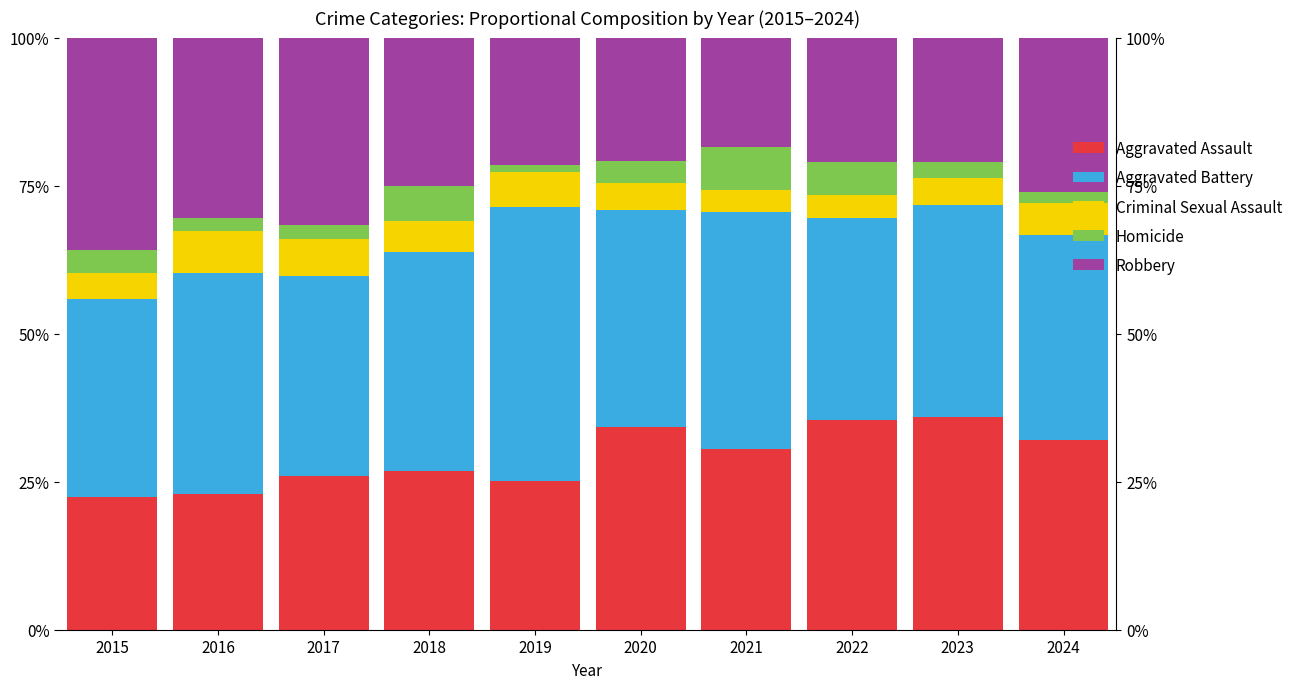

Is it true that Aggravated Battery equals 34.0 at 2022?

True